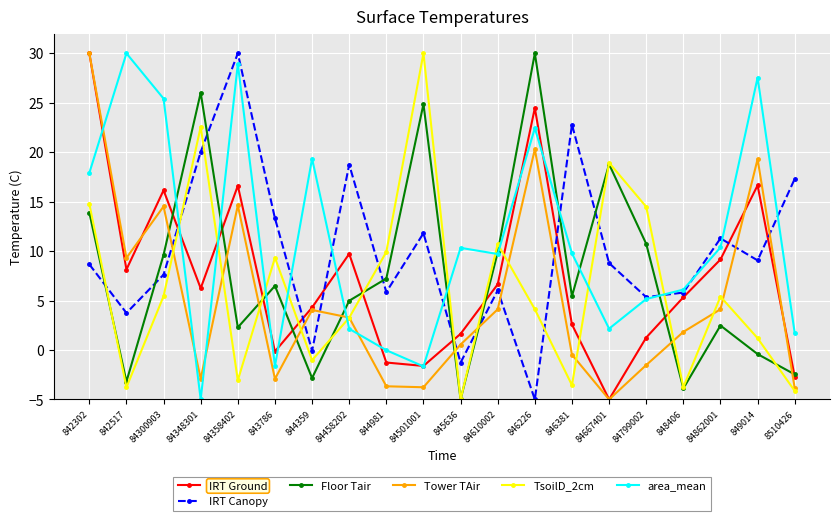

What is the label of the 8th point from the right?

846226